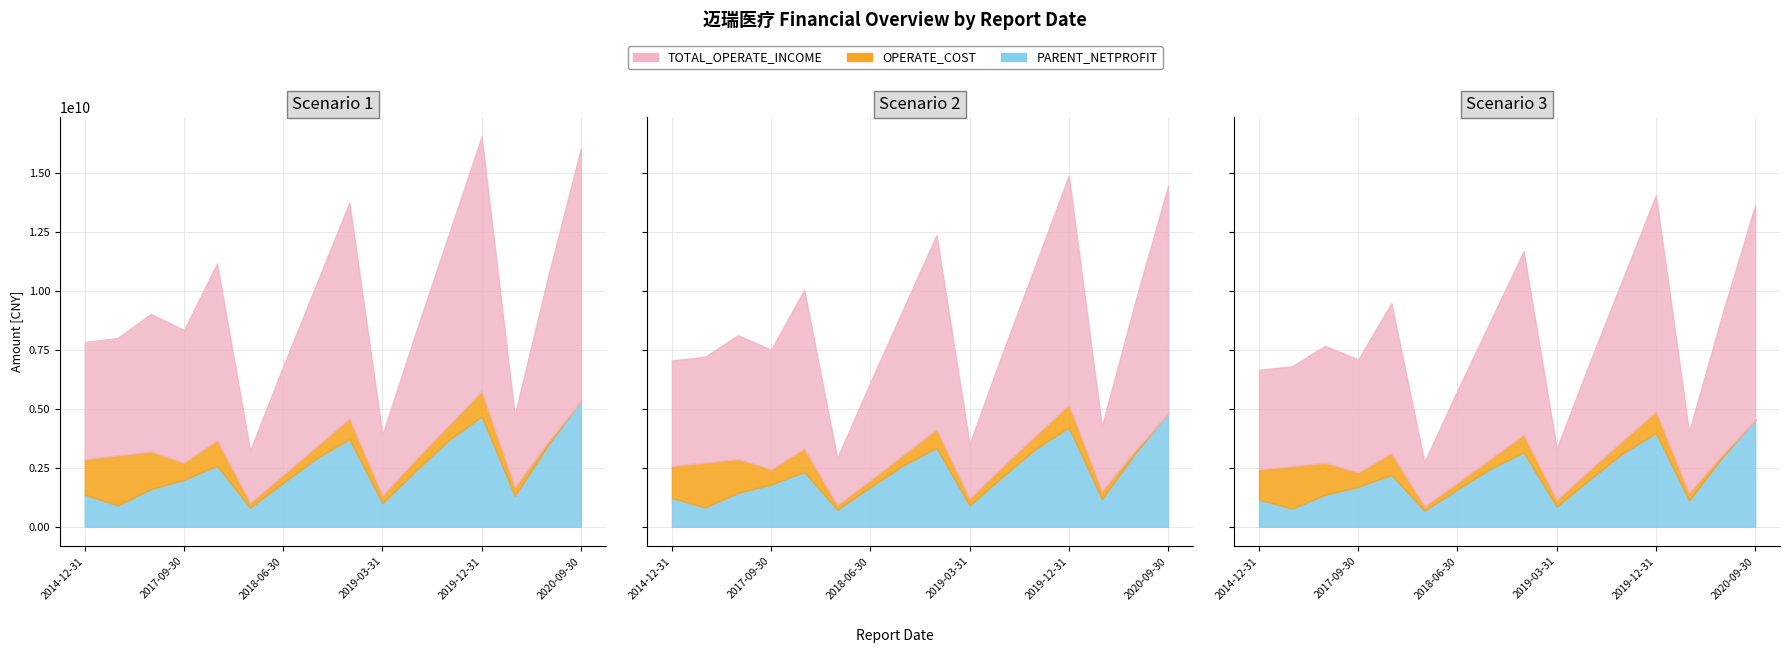

What is the spread (max minus min) of values at 2019-03-31?

2900224530